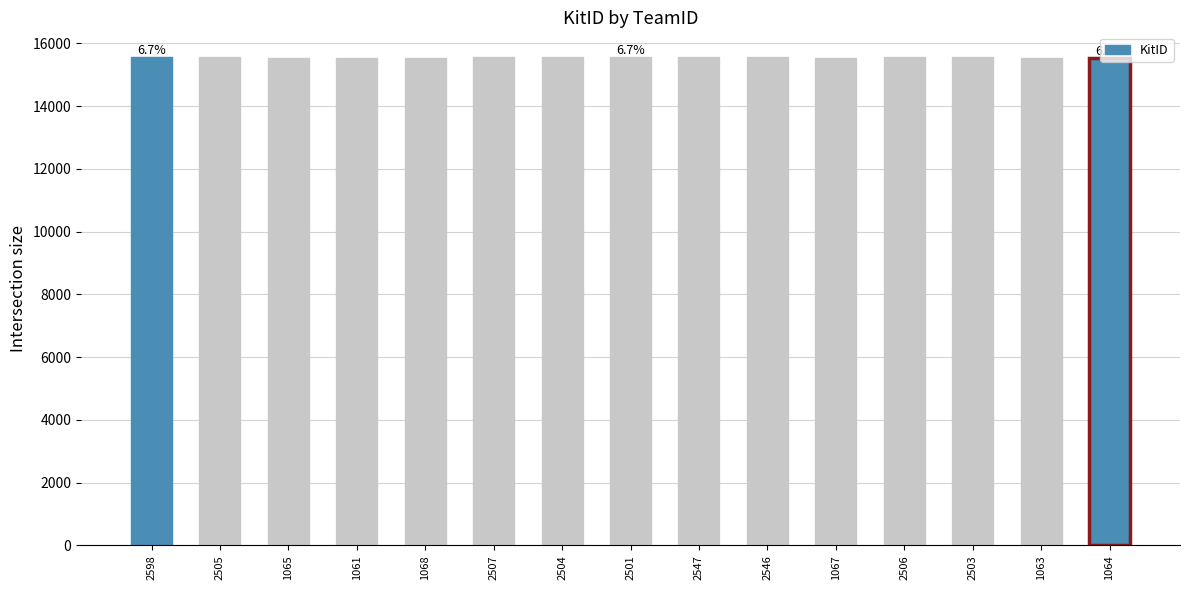

What is the minimum value shown in the chart?

15545